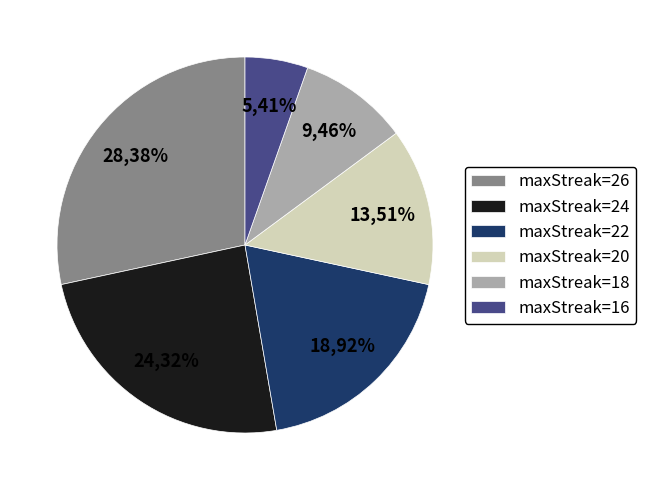

Which slice is the largest?

26